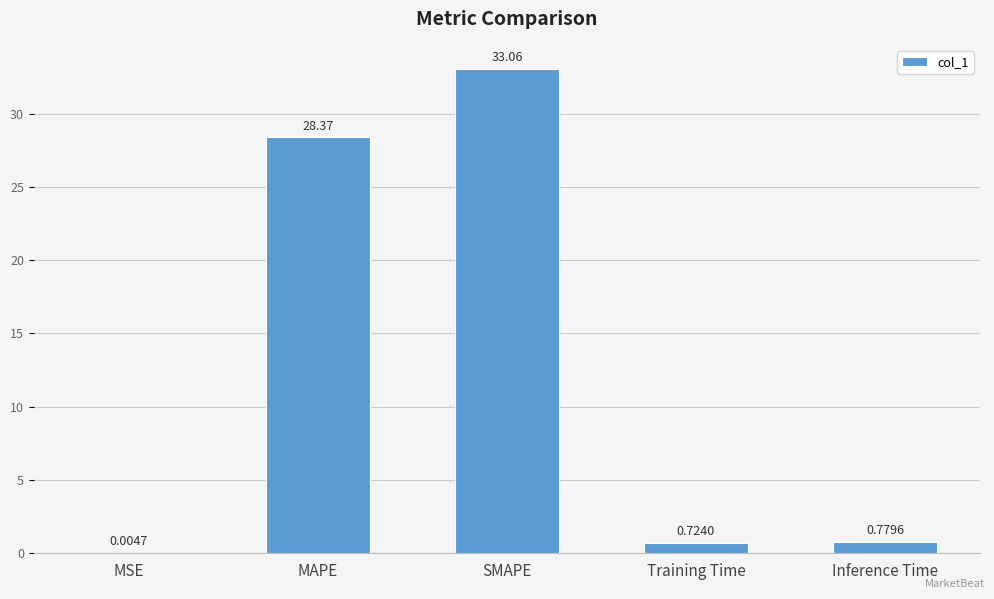

Between SMAPE and Inference Time, which is larger?

SMAPE